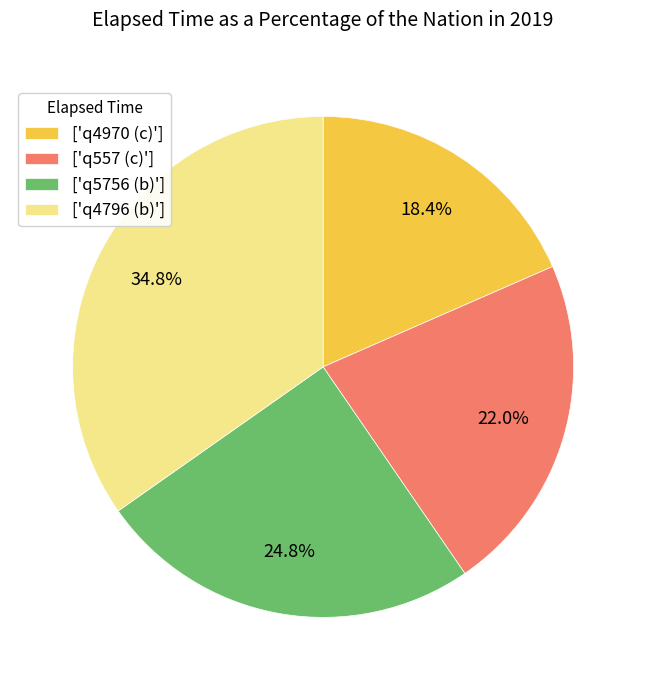

To the nearest percent, what is the difference between the largest and smallest slice percentages?

16%